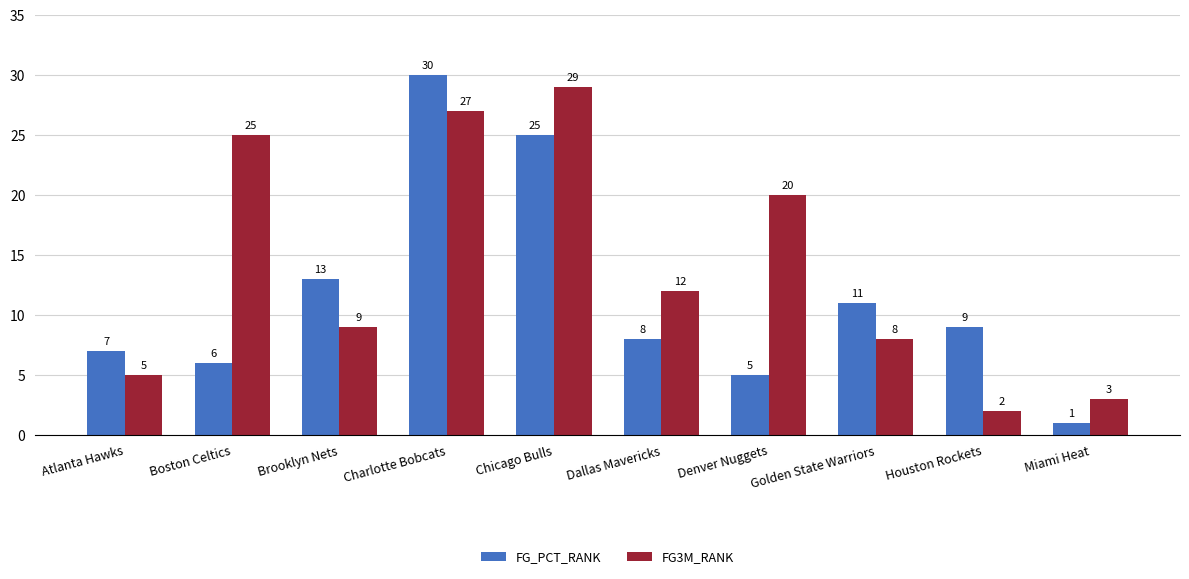

Reading left to right, transcribe all the data shown in this chart.

FG_PCT_RANK: Atlanta Hawks=7	Boston Celtics=6	Brooklyn Nets=13	Charlotte Bobcats=30	Chicago Bulls=25	Dallas Mavericks=8	Denver Nuggets=5	Golden State Warriors=11	Houston Rockets=9	Miami Heat=1
FG3M_RANK: Atlanta Hawks=5	Boston Celtics=25	Brooklyn Nets=9	Charlotte Bobcats=27	Chicago Bulls=29	Dallas Mavericks=12	Denver Nuggets=20	Golden State Warriors=8	Houston Rockets=2	Miami Heat=3